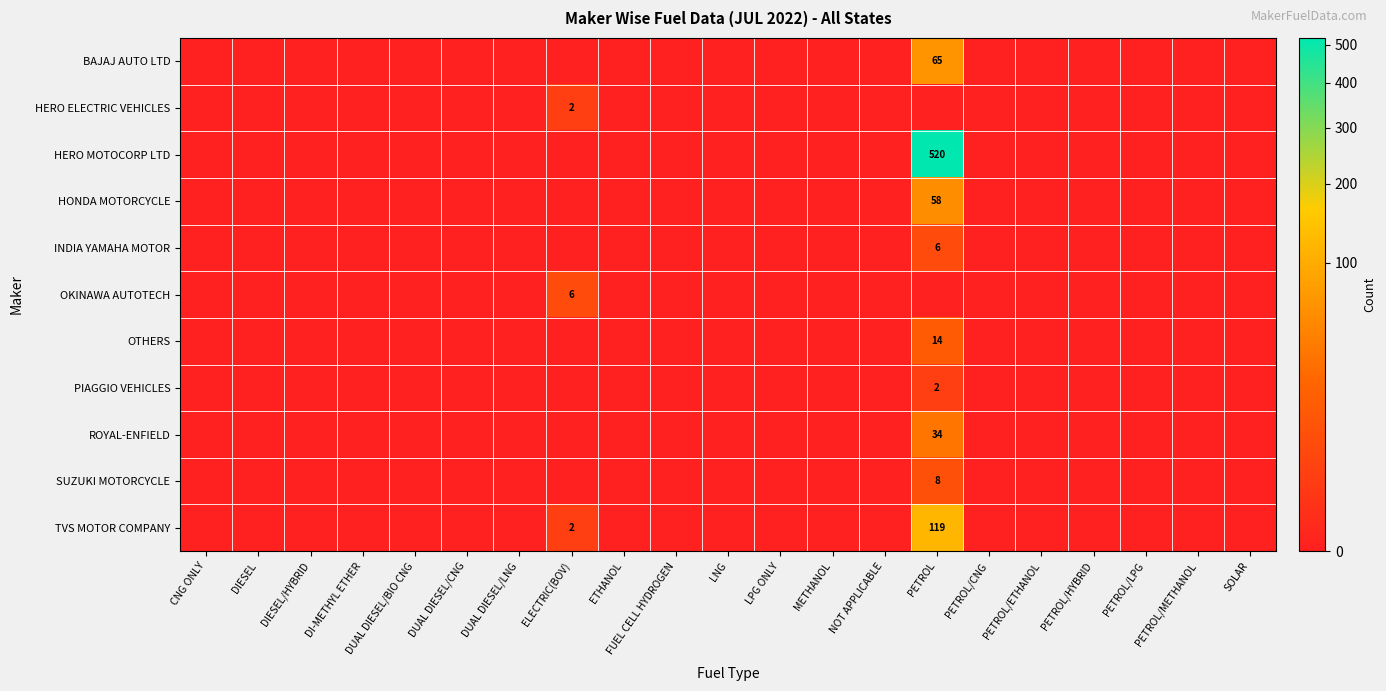

Which category has the lowest value in the OTHERS series?

CNG ONLY